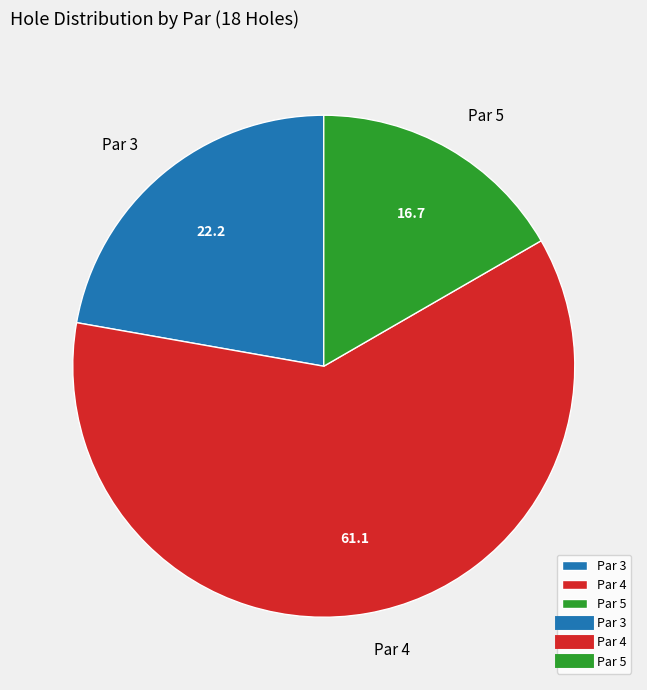

Is the sum of Par 4 and Par 5 greater than half?

Yes